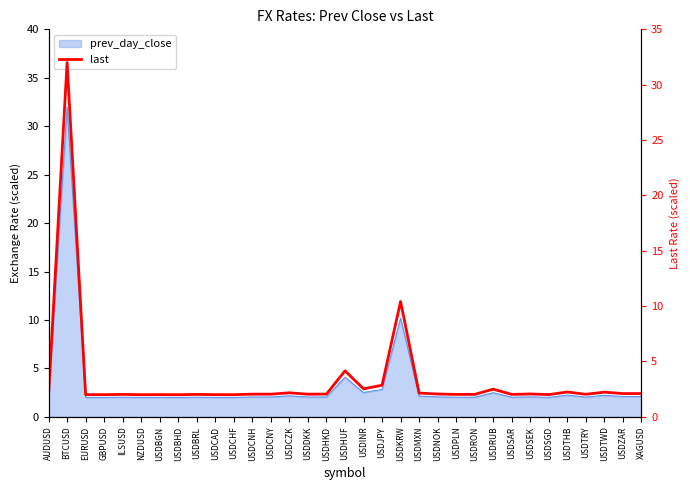

Reading left to right, what are all the values shown in this chart?

2.0	32.0	2.0	2.0	2.0	2.0	2.0	2.0	2.0	2.0	2.0	2.0	2.0	2.2	2.0	2.1	4.2	2.5	2.9	10.4	2.1	2.1	2.0	2.0	2.5	2.0	2.1	2.0	2.2	2.0	2.2	2.1	2.1